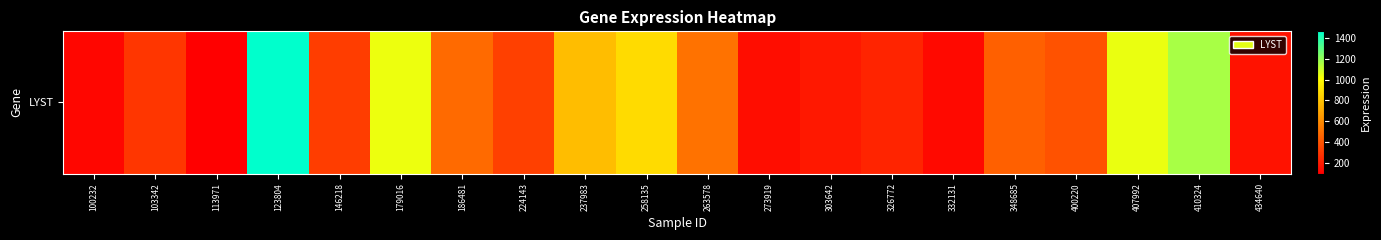

Rank the categories by value from highest to lowest.

123804, 410324, 407992, 179016, 258135, 237983, 263578, 186481, 348685, 400220, 224143, 146218, 103342, 326772, 303642, 434640, 273919, 332131, 100232, 113971